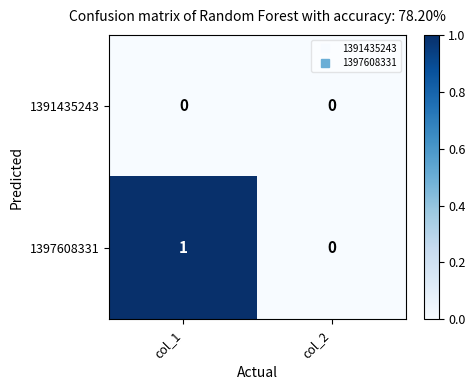

List the series in order of their peak value, highest first.

1397608331, 1391435243